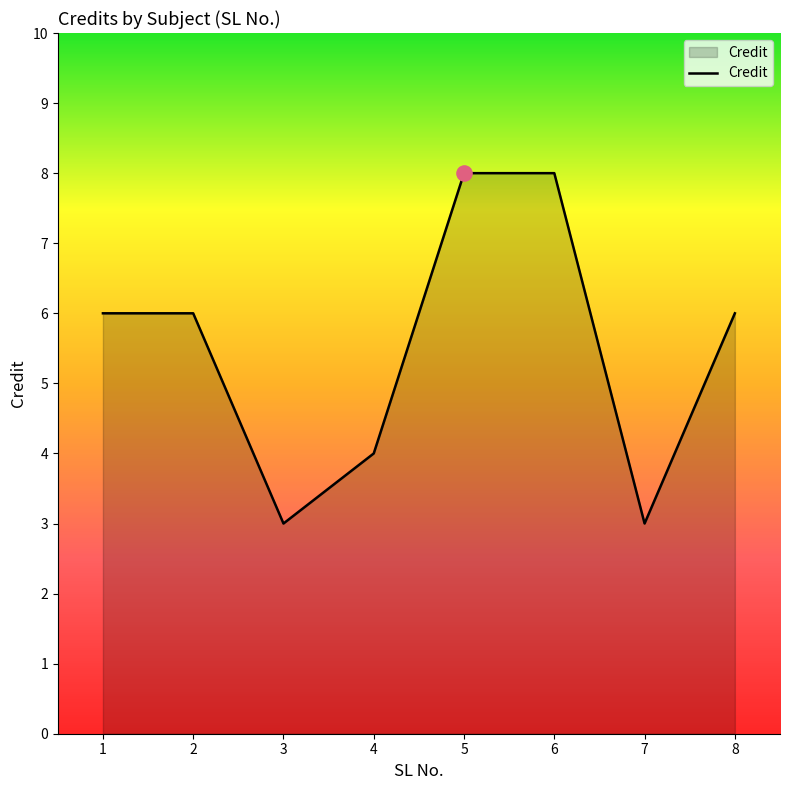

What is the ratio of the value at 3 to the value at 2?

0.5